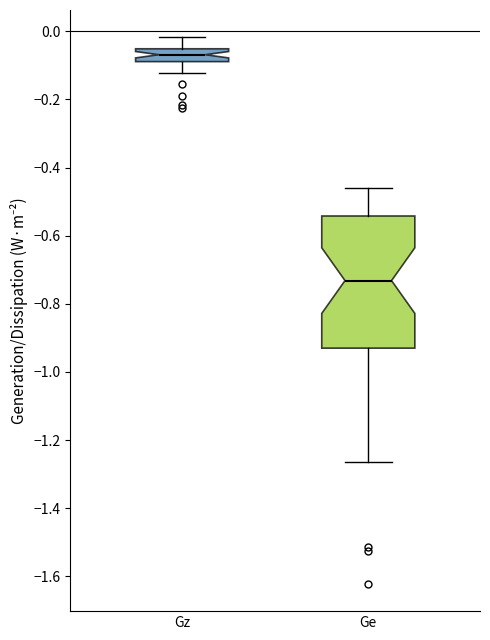

Reading left to right, read every box against the y-axis: the position of its median line, the range the box covers, and the ends of its whiskers. The values are not printed on the chart, so give them approximately, as read against the axis.

Gz: median -0.06 (inside the box), box -0.08 to -0.06, whiskers -0.12 to -0.02
Ge: median -0.74, box -0.94 to -0.54, whiskers -1.26 to -0.46